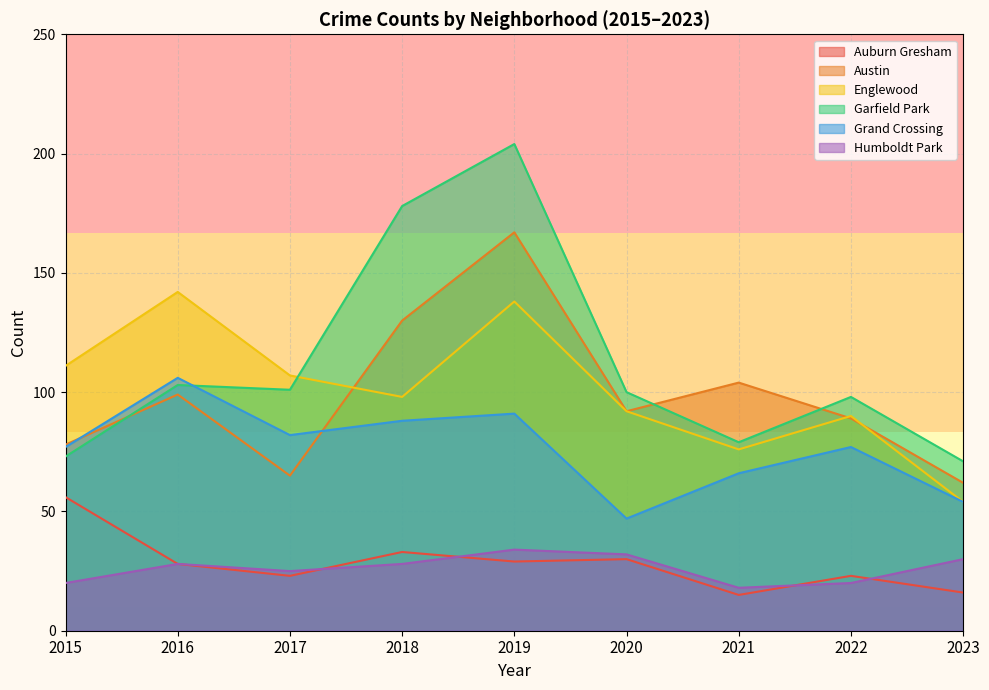

How many data points in Grand Crossing are above 77?

4